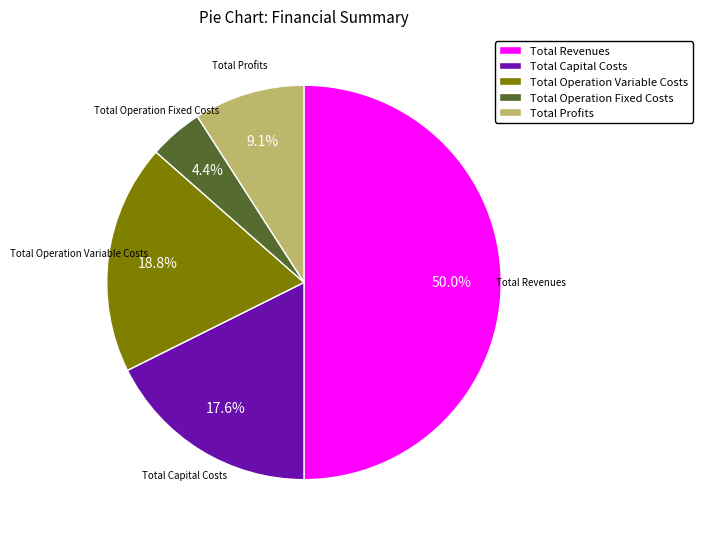

What is the smallest slice in the pie chart?

Total Operation Fixed Costs